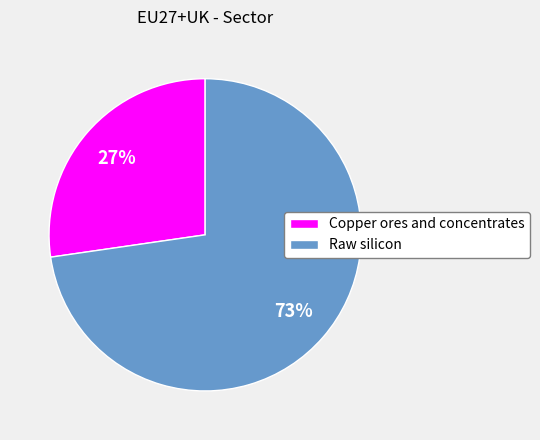

Which category has the biggest portion of the pie?

Raw silicon